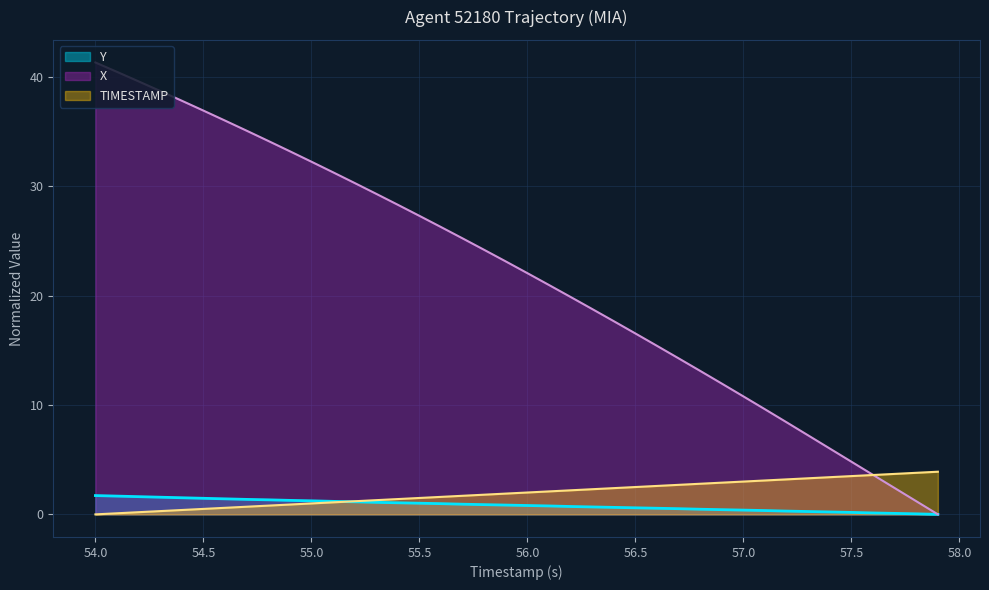

Which series has the largest range (max minus min)?

X